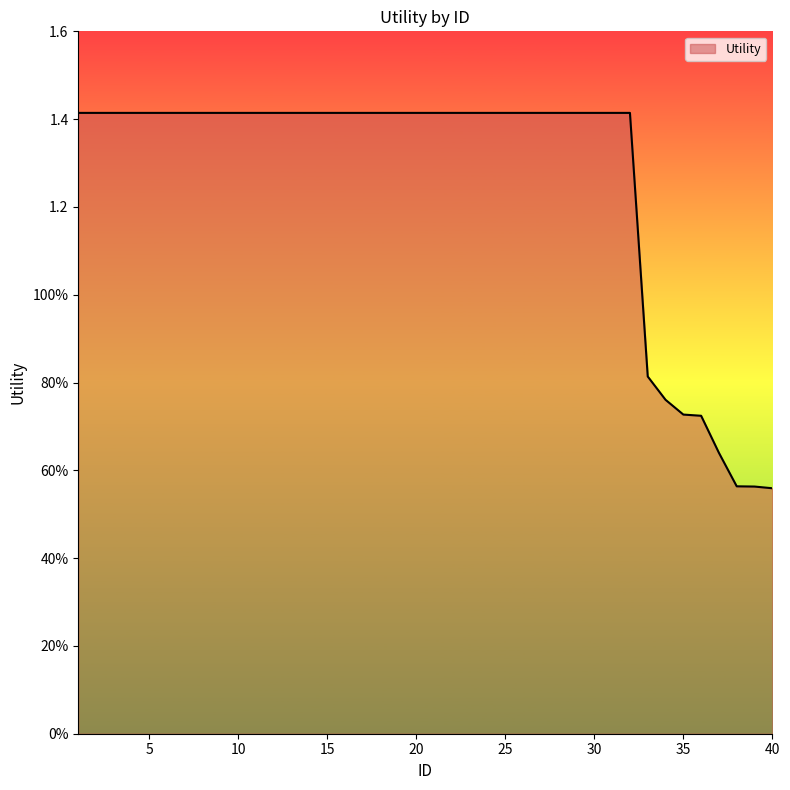

Does the chart display data point markers on the line(s)?

No